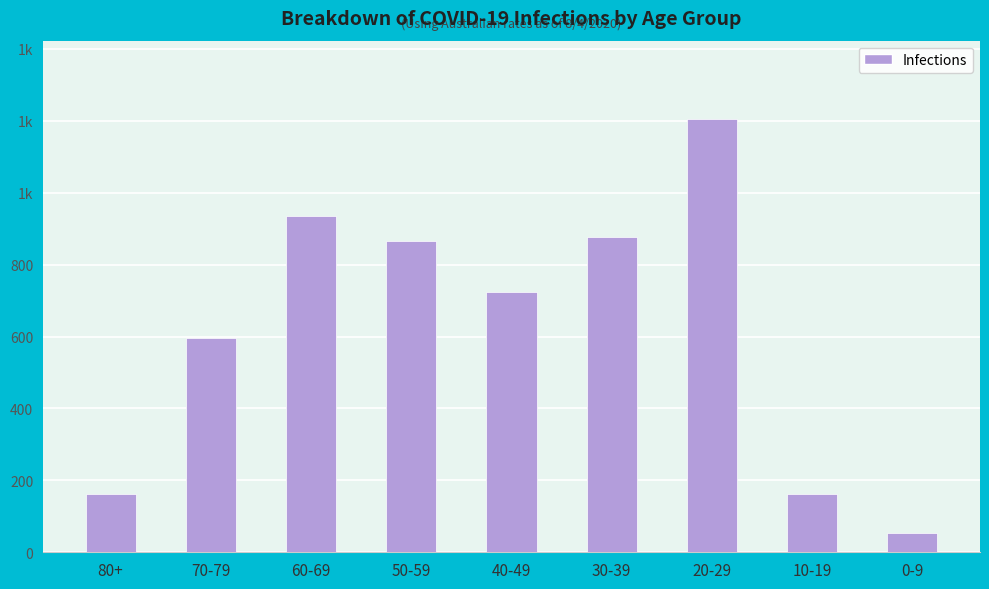

Does the chart contain any negative values?

No